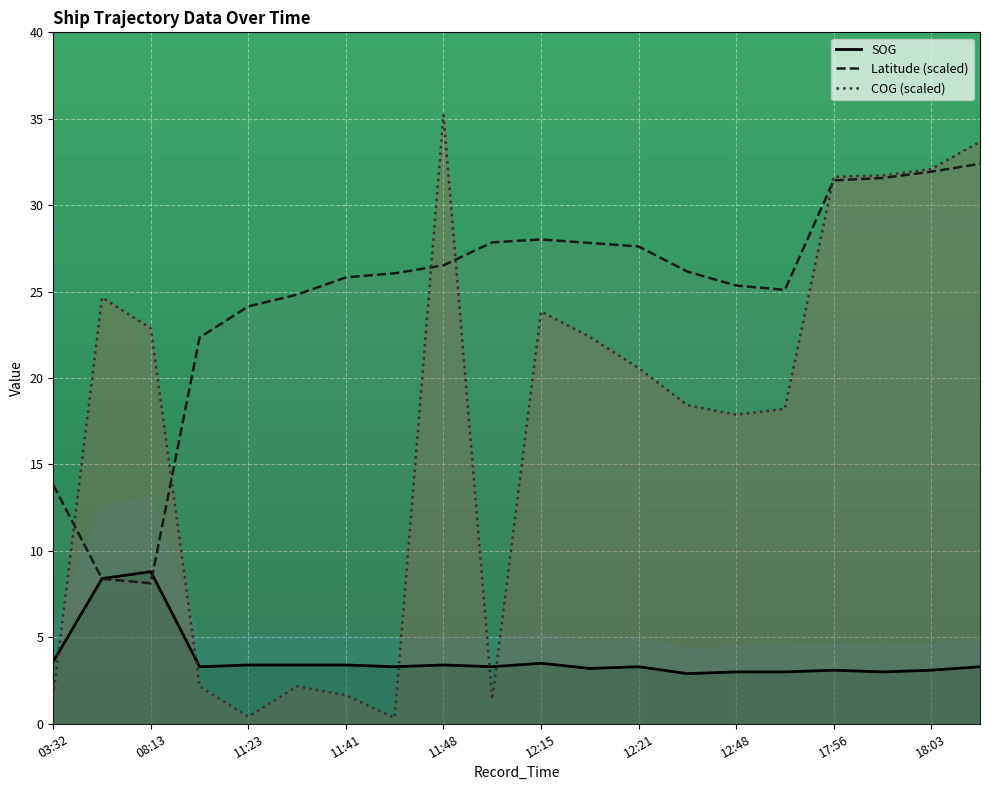

At how many categories does at least one series exceed 14?

19